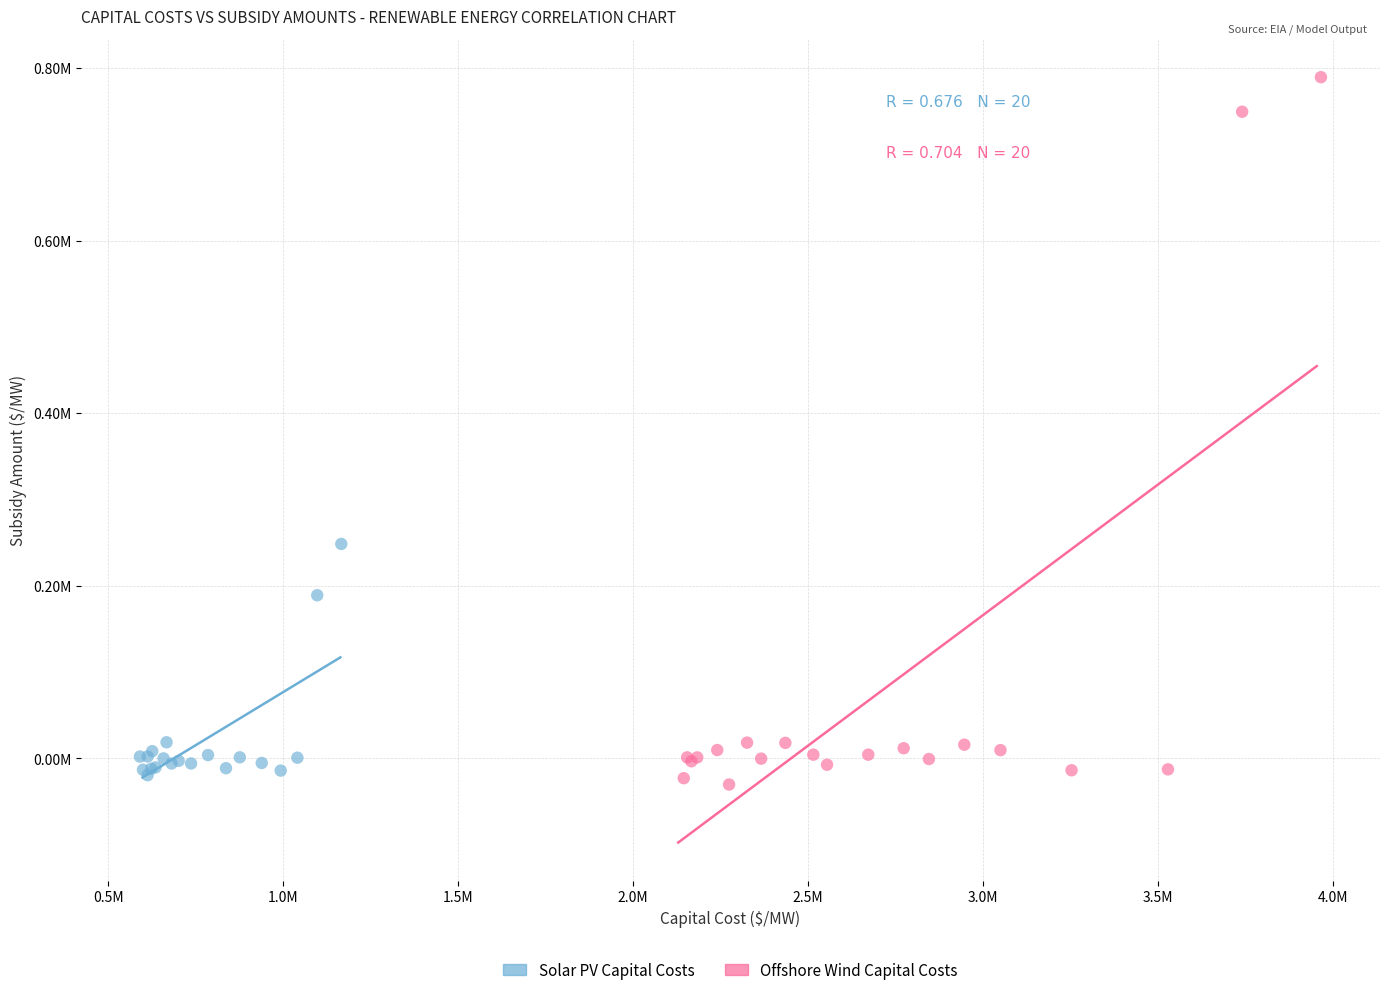

Which series has the largest Y range (max minus min)?

Offshore Wind Capital Costs